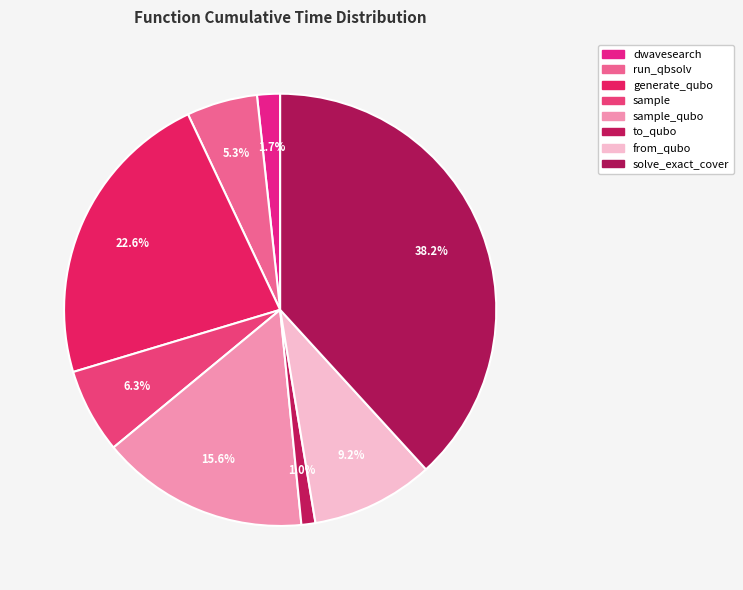

How many segments does this pie chart have?

8